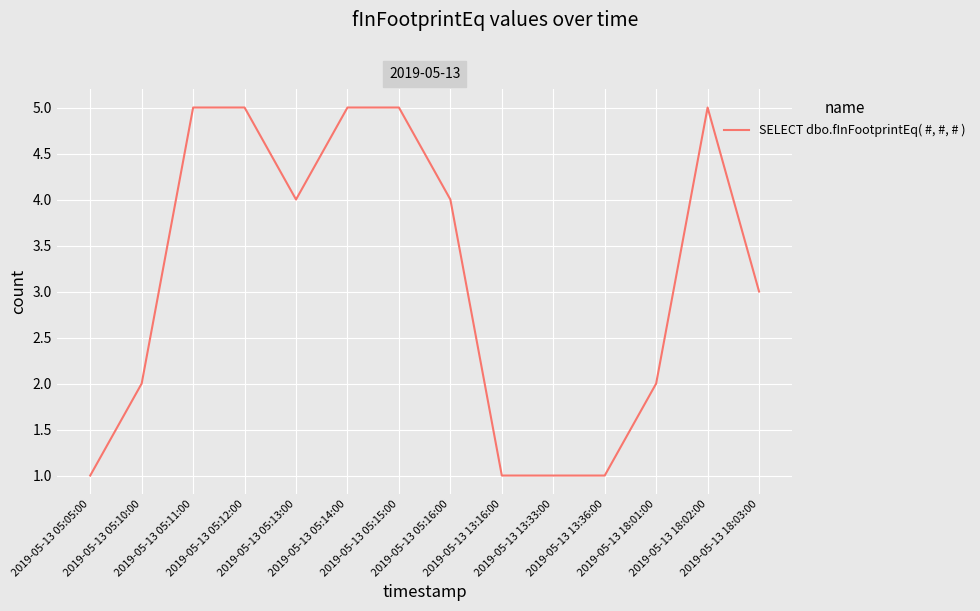

Approximately how many times larger is the value at 2019-05-13 05:13:00 compared to 2019-05-13 05:05:00?

4.0